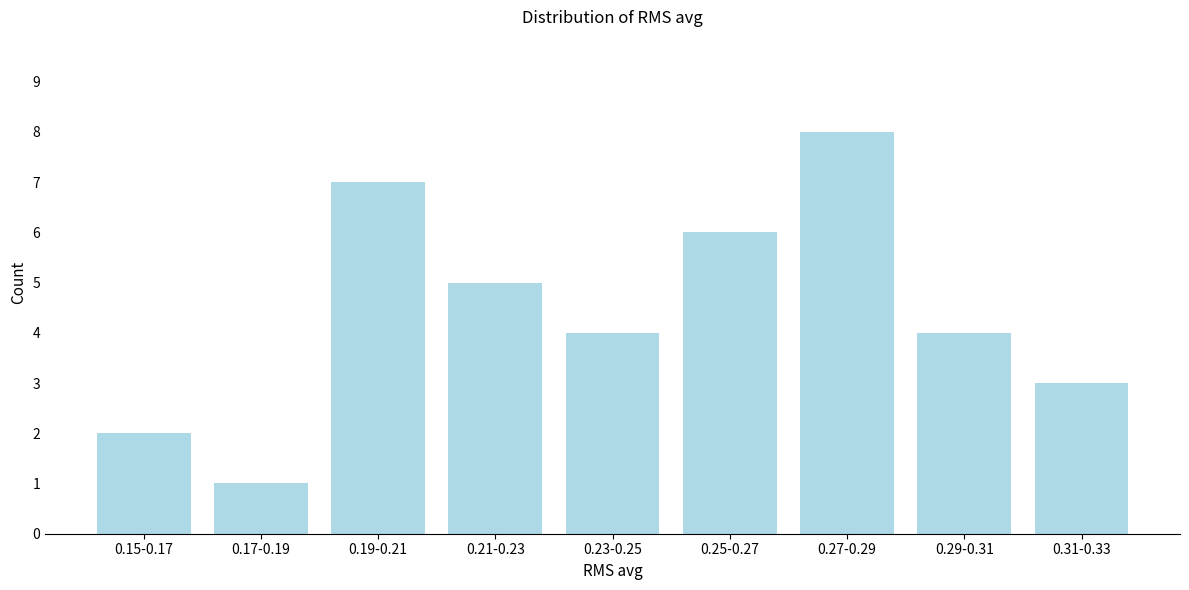

Reading left to right, extract all data points from this chart.

0.15-0.17=2	0.17-0.19=1	0.19-0.21=7	0.21-0.23=5	0.23-0.25=4	0.25-0.27=6	0.27-0.29=8	0.29-0.31=4	0.31-0.33=3